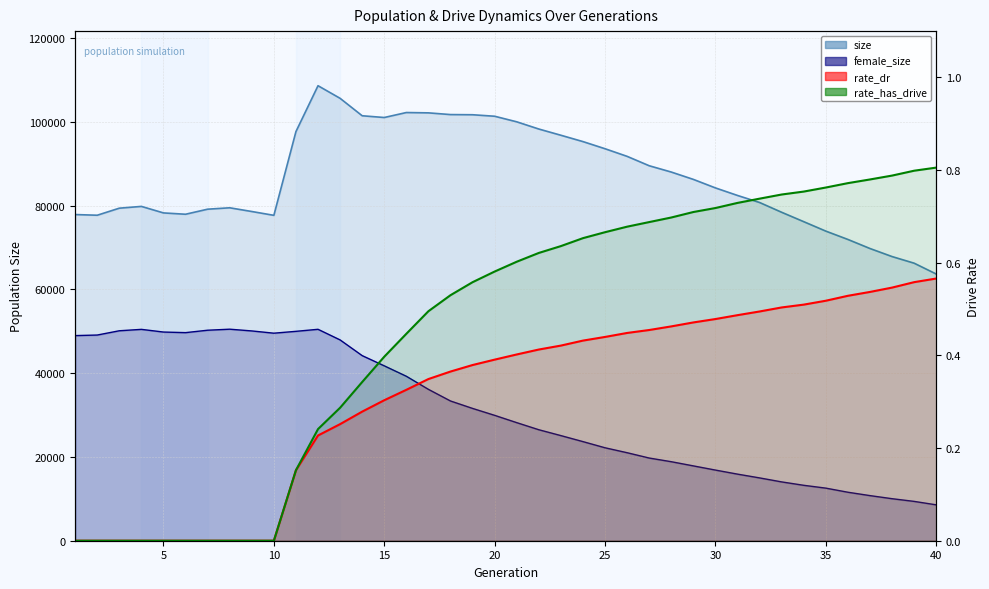

What is the approximate value of female_size at 27?

19734.0